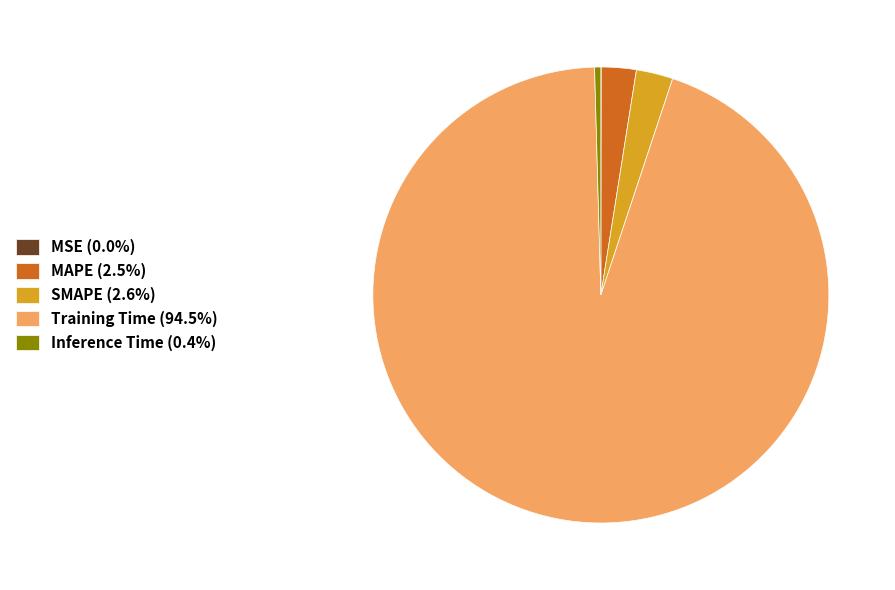

Is the sum of SMAPE (2.6%) and MAPE (2.5%) greater than half?

No